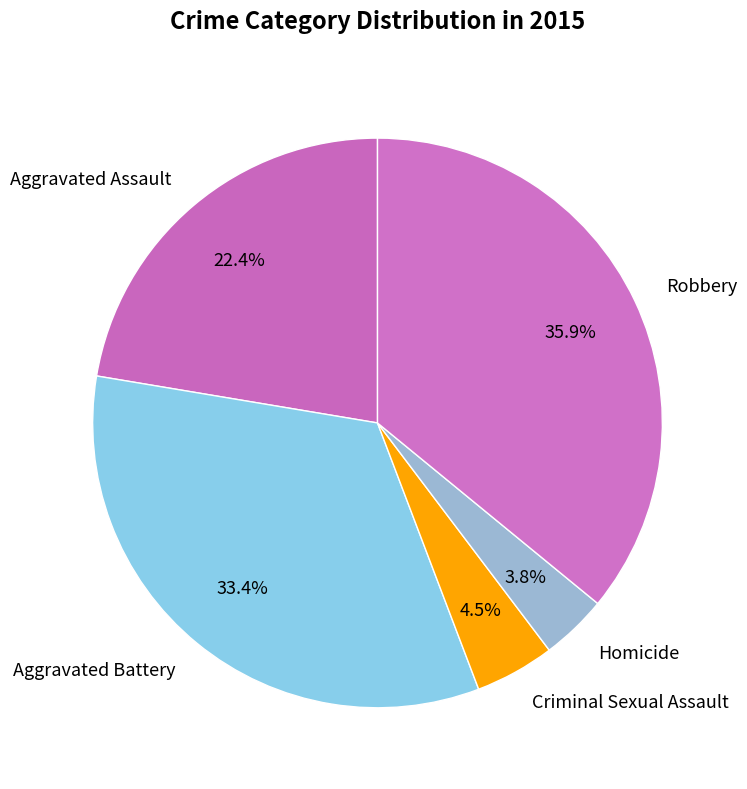

True or false: Homicide accounts for 14% of the total.

False